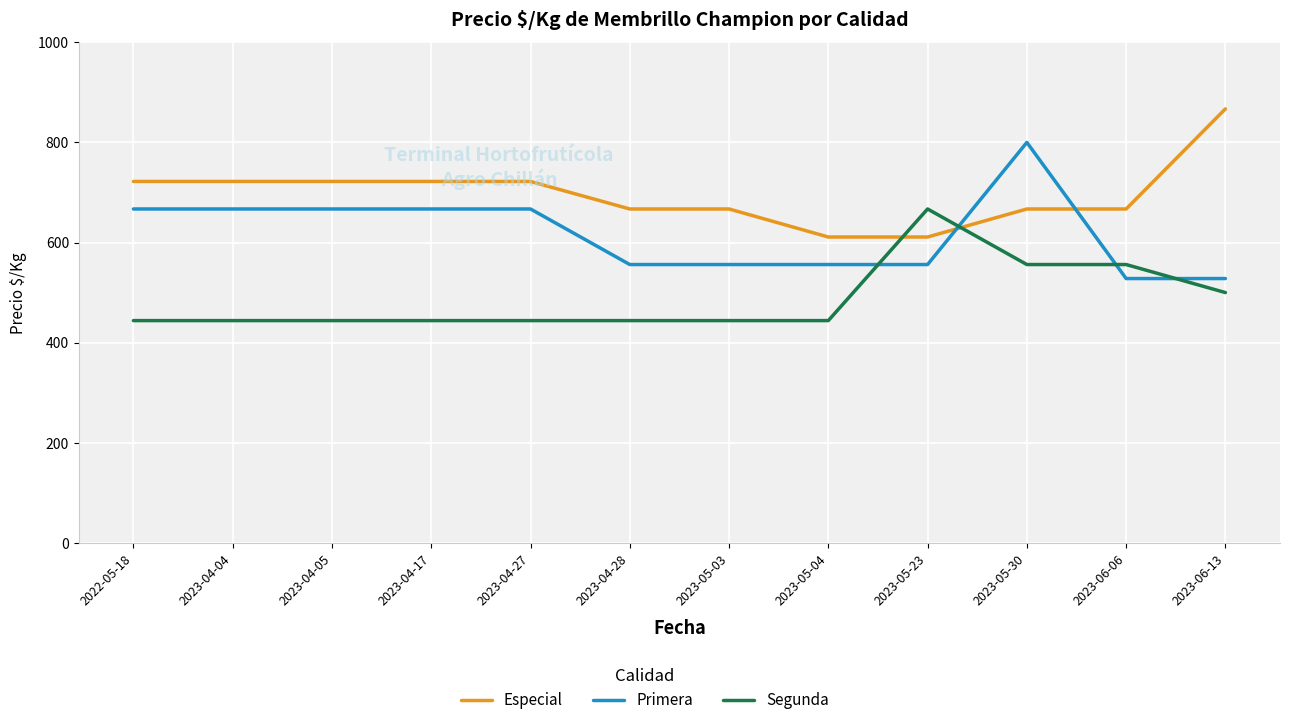

What is the lowest value of the Especial series?

611